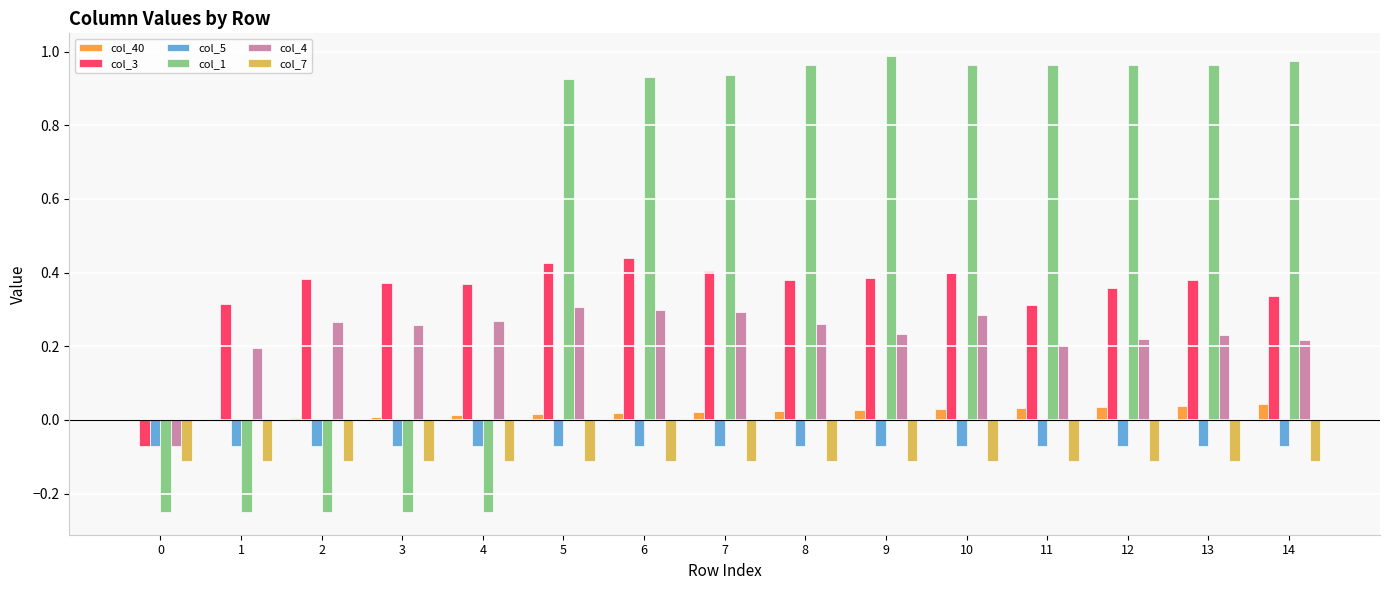

Which series has the largest total across all categories?

col_1